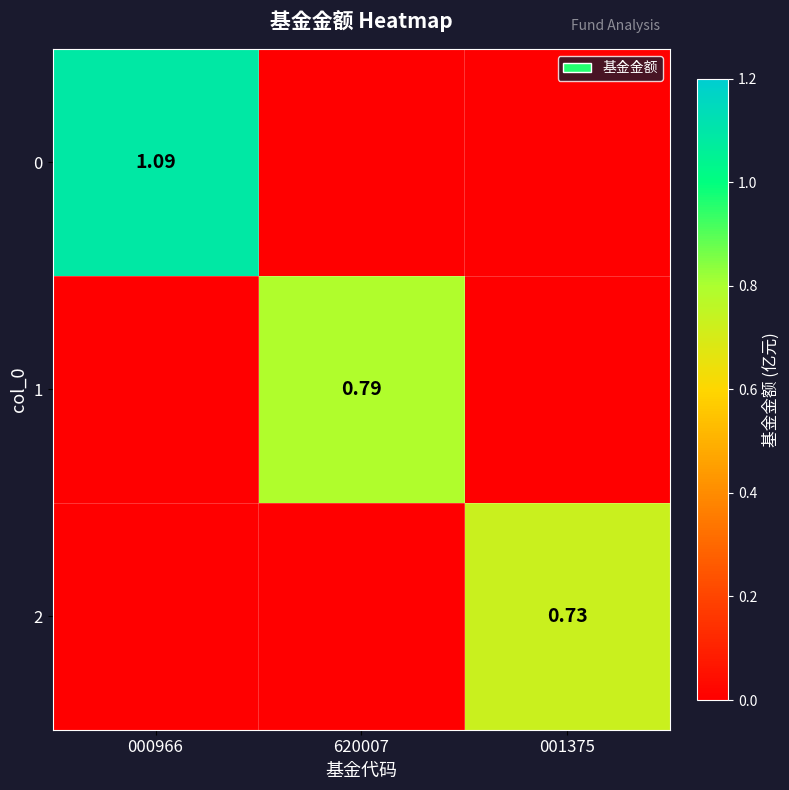

Rank the series by their maximum value, from lowest to highest.

2, 1, 0